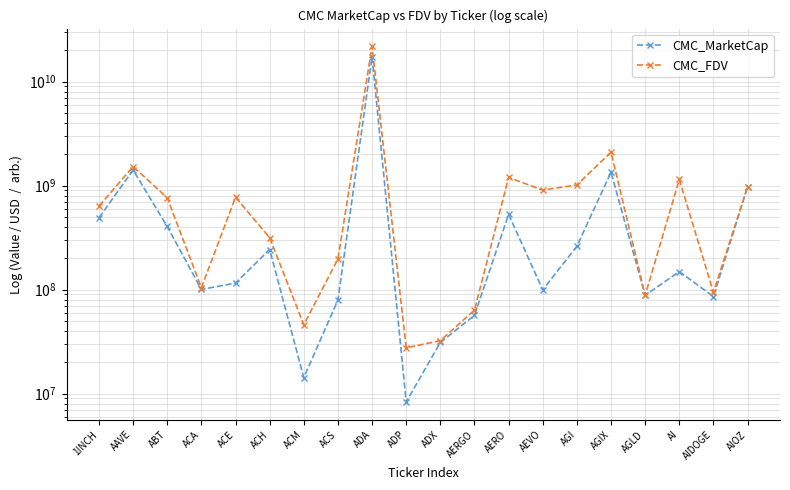

What is the minimum value for CMC_MarketCap?

8301195.3